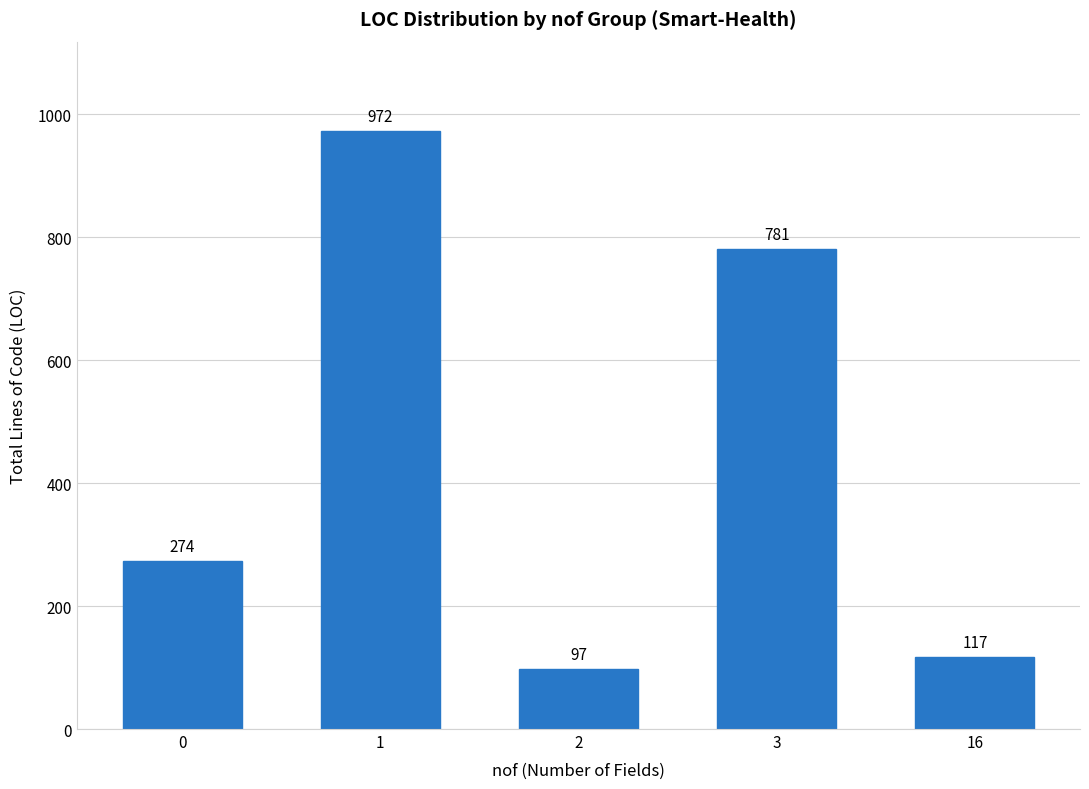

What is the value of the 5th bar from the left?

117